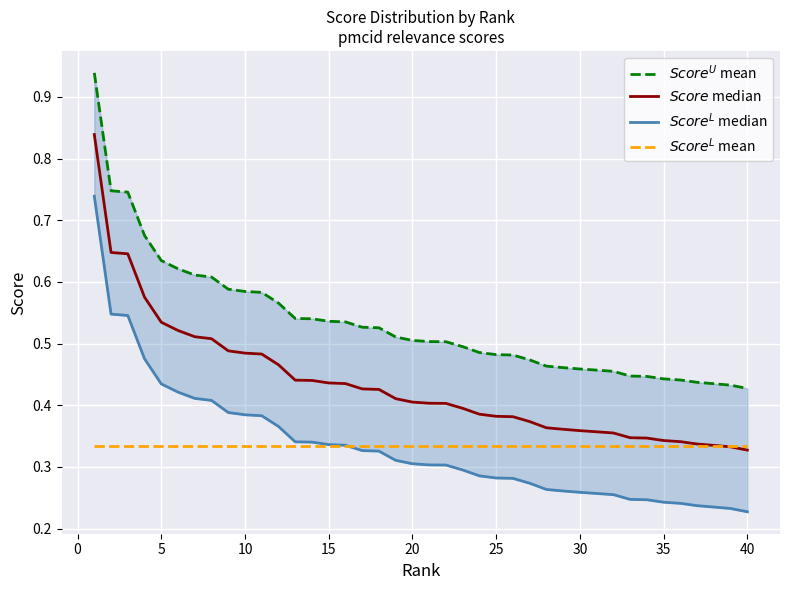

What are all the series names shown in the legend?

$Score^U$ mean, $Score$ median, $Score^L$ median, $Score^L$ mean